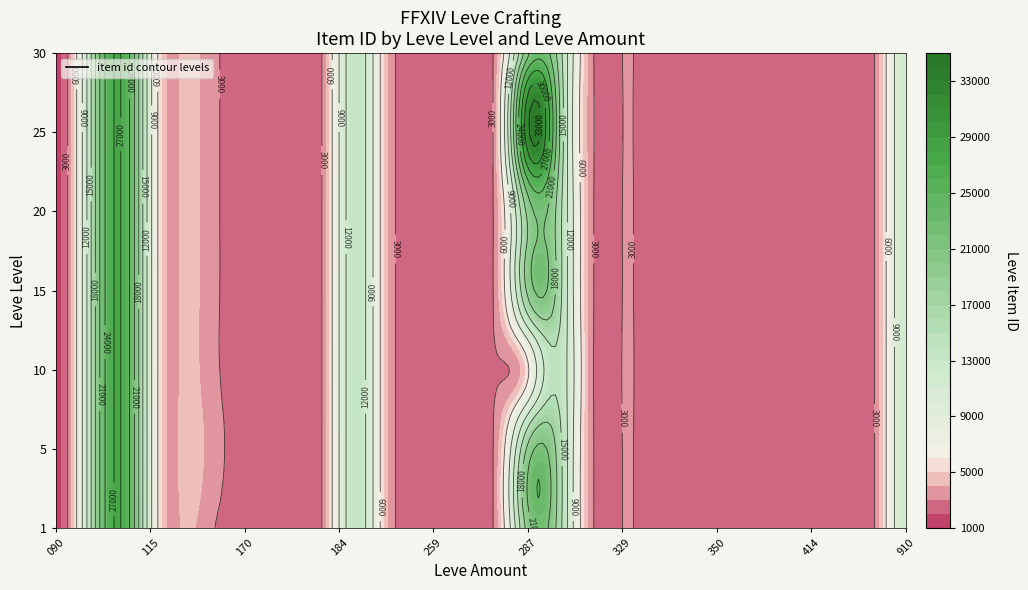

What is the sum of all 10 values?

5168